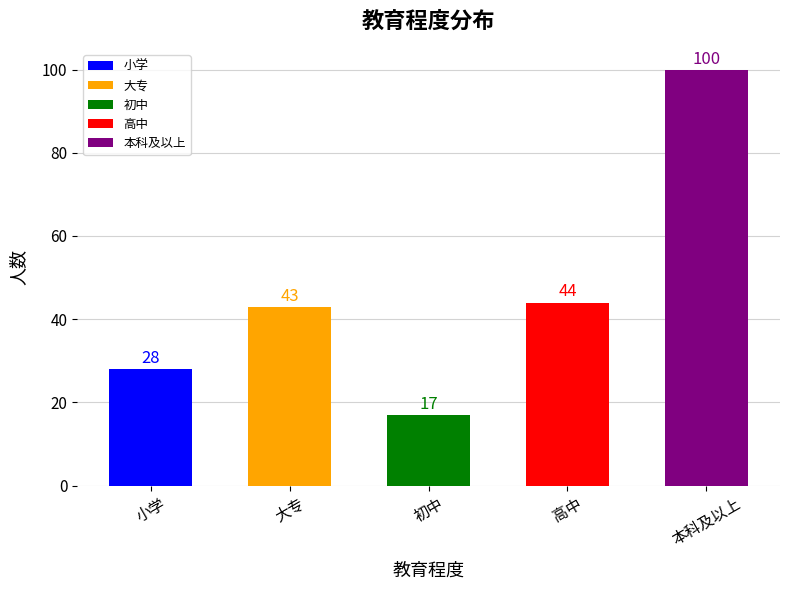

What is the approximate value at 高中, to the nearest 5?

45